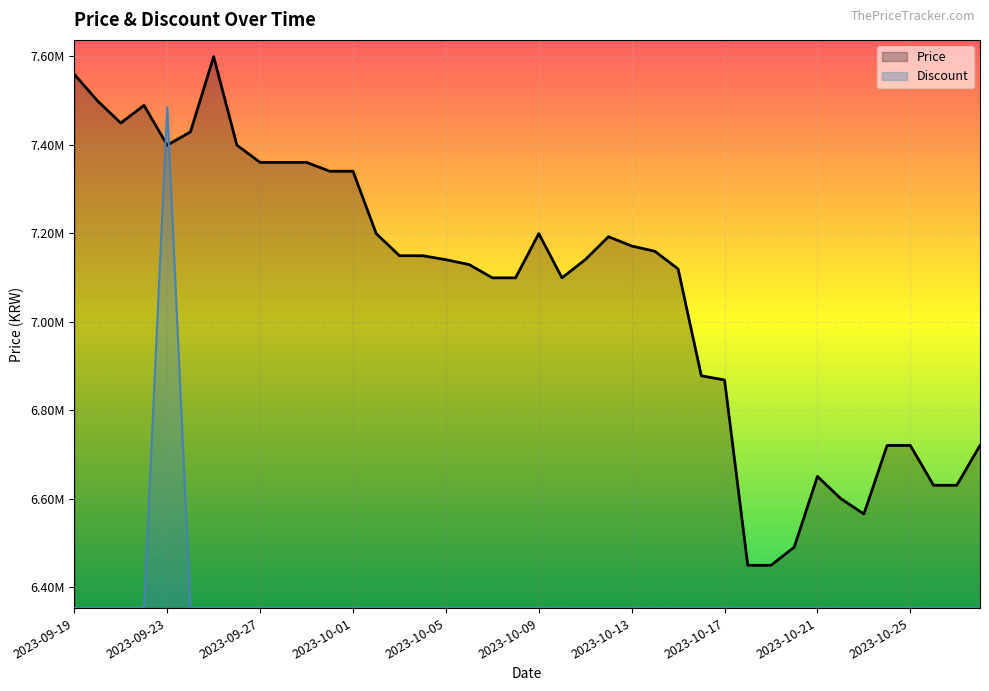

What are all the series names shown in the legend?

Price, Discount